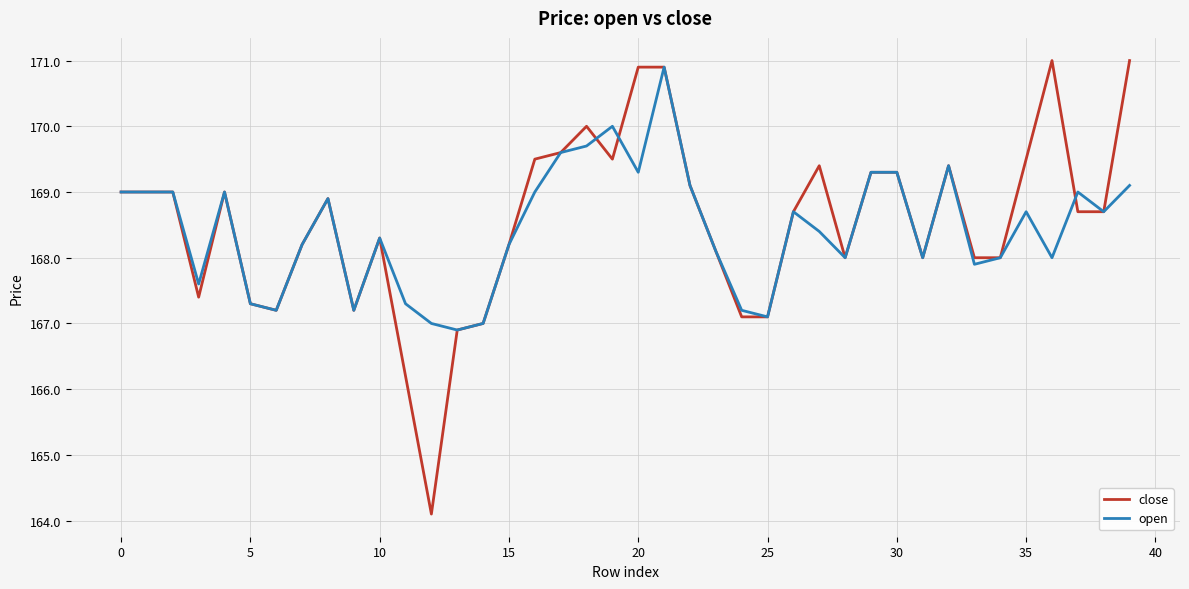

Which series has the widest spread of values?

close